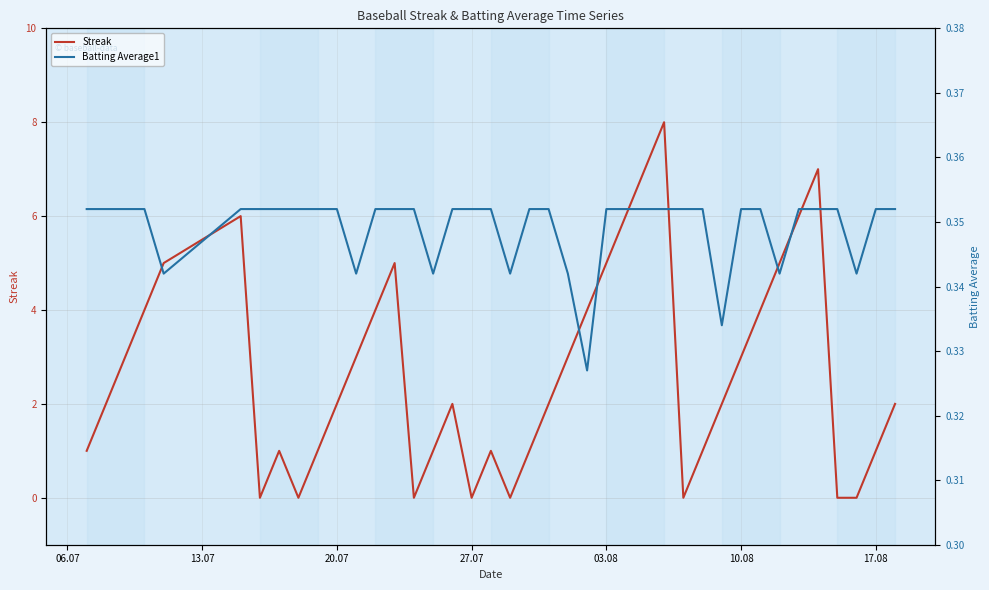

List the series in order of their peak value, lowest first.

Batting Average1, Streak